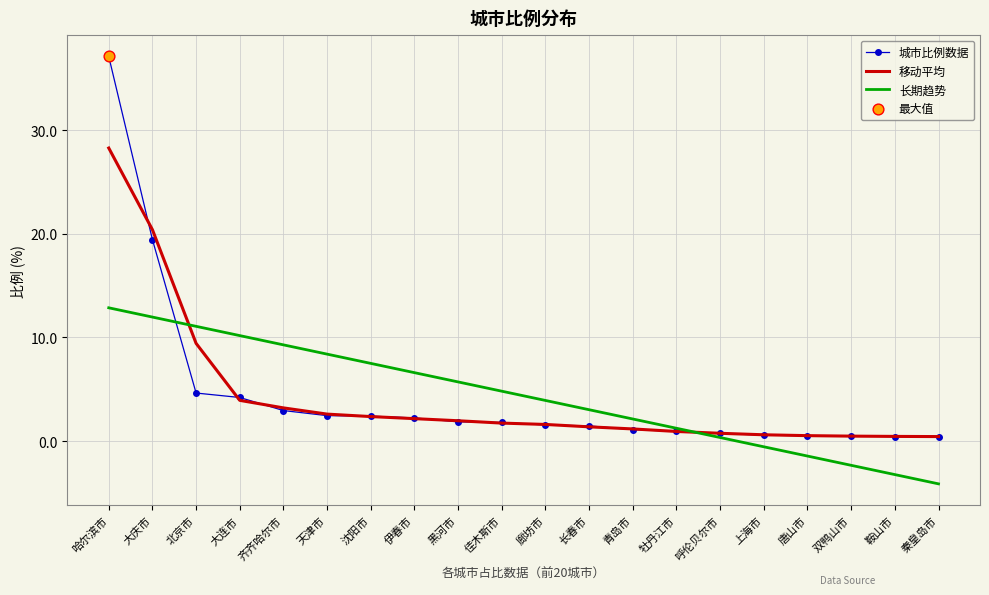

What is the total value across all series at 天津市?

13.5